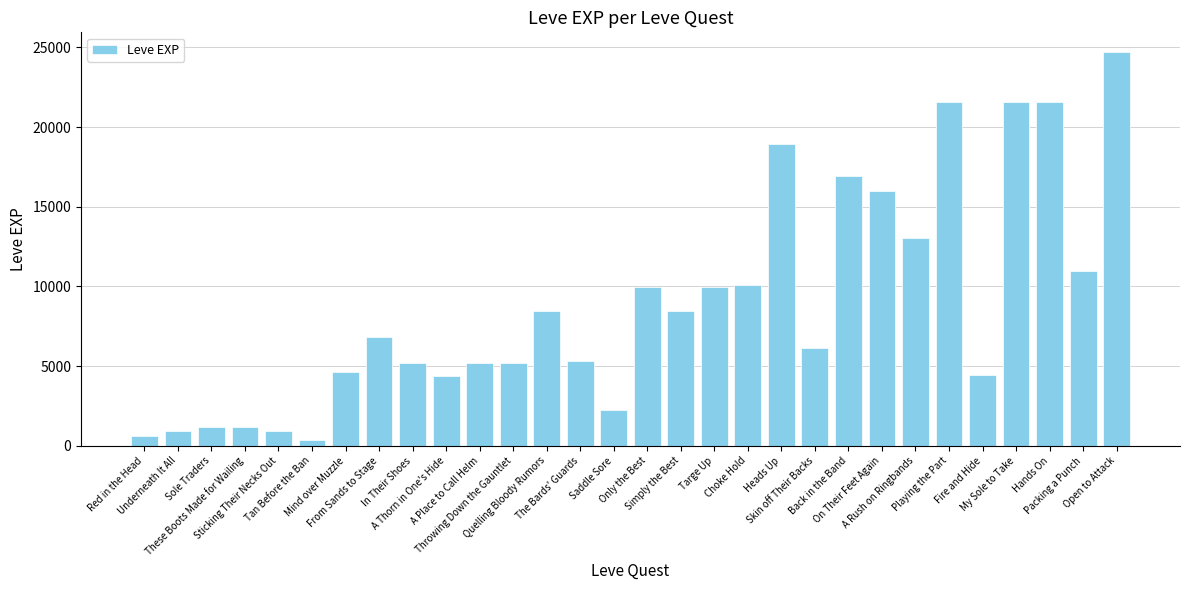

What is the label of the 11th bar from the left?

A Place to Call Helm